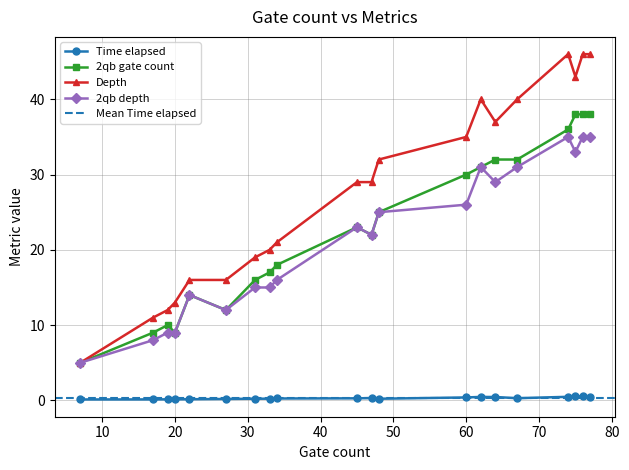

Which has a higher value, 62 or 48?

62